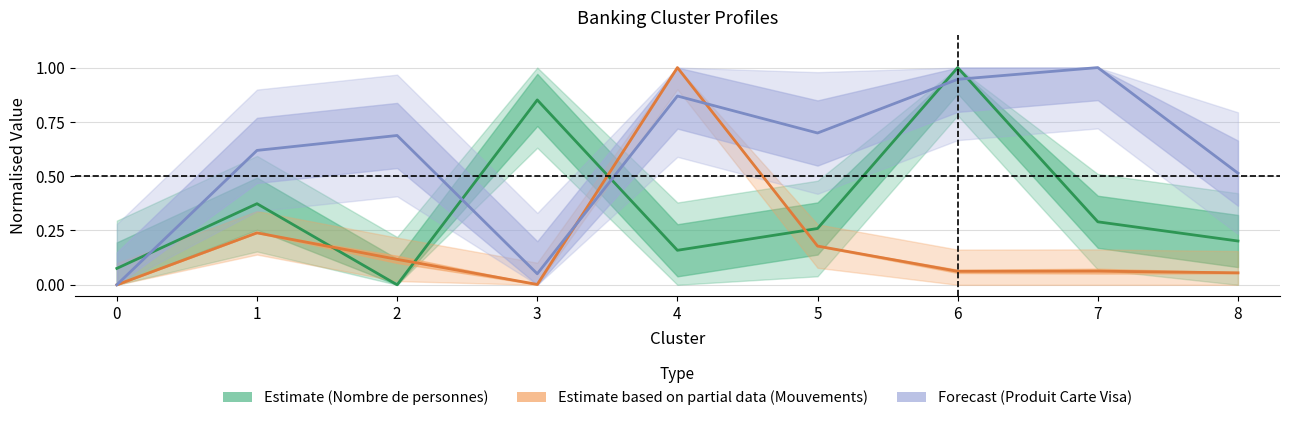

Which series has the largest range (max minus min)?

Estimate (Nombre de personnes)